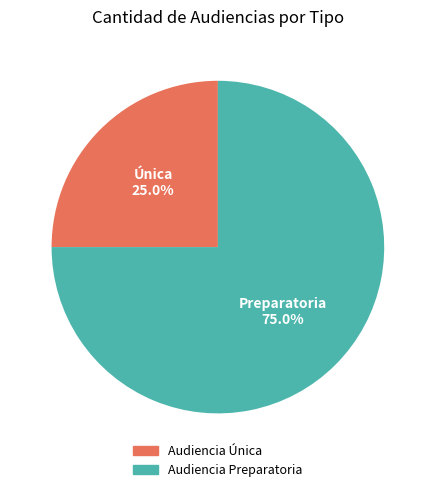

Is there a majority slice in this chart?

Yes